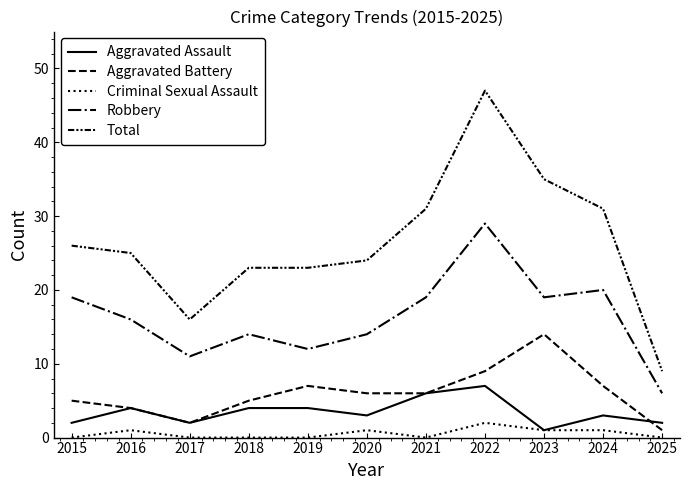

Reading left to right, extract all data points from this chart.

Aggravated Assault: 2015=2	2016=4	2017=2	2018=4	2019=4	2020=3	2021=6	2022=7	2023=1	2024=3	2025=2
Aggravated Battery: 2015=5	2016=4	2017=2	2018=5	2019=7	2020=6	2021=6	2022=9	2023=14	2024=7	2025=1
Criminal Sexual Assault: 2015=0	2016=1	2017=0	2018=0	2019=0	2020=1	2021=0	2022=2	2023=1	2024=1	2025=0
Robbery: 2015=19	2016=16	2017=11	2018=14	2019=12	2020=14	2021=19	2022=29	2023=19	2024=20	2025=6
Total: 2015=26	2016=25	2017=16	2018=23	2019=23	2020=24	2021=31	2022=47	2023=35	2024=31	2025=9